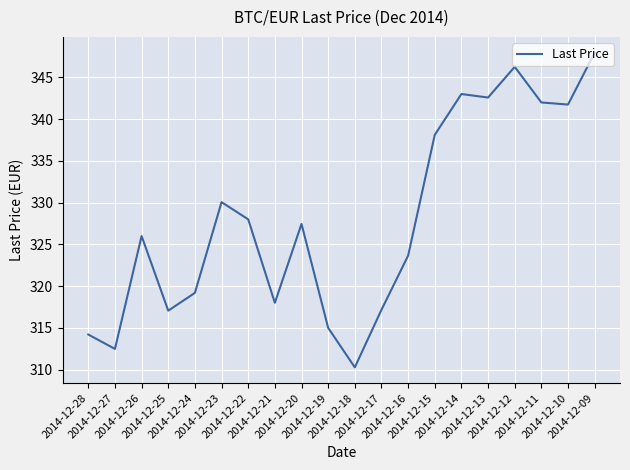

What is the maximum value shown in the chart?

348.0